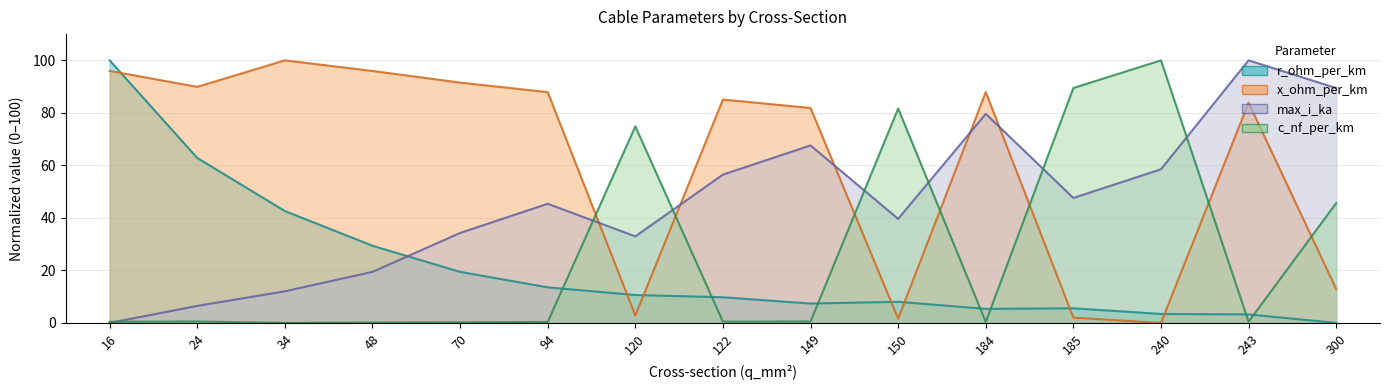

Which series has the largest total across all categories?

x_ohm_per_km